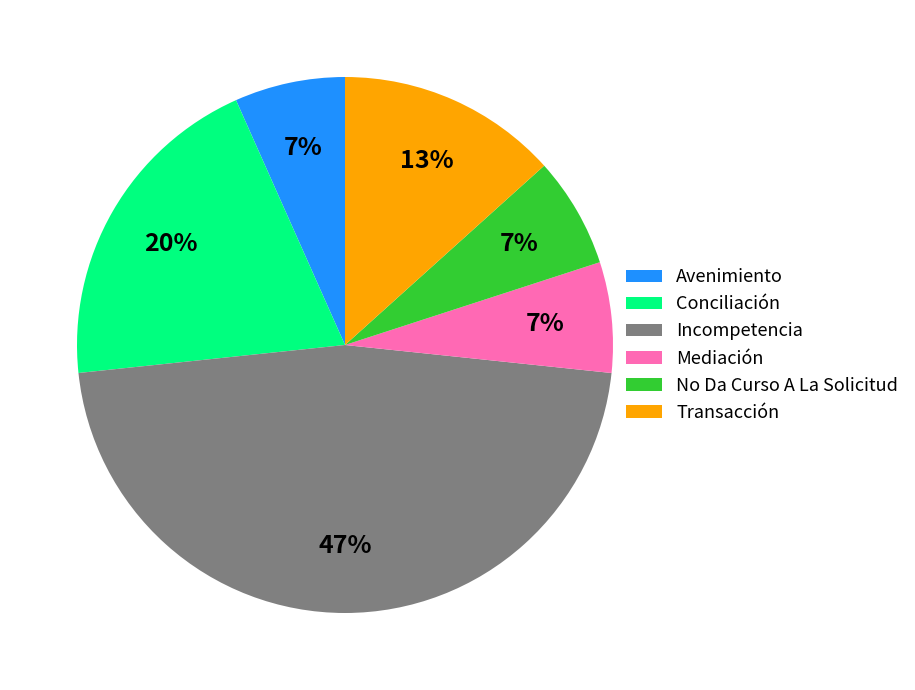

Is it true that Incompetencia is 61% of the pie?

False